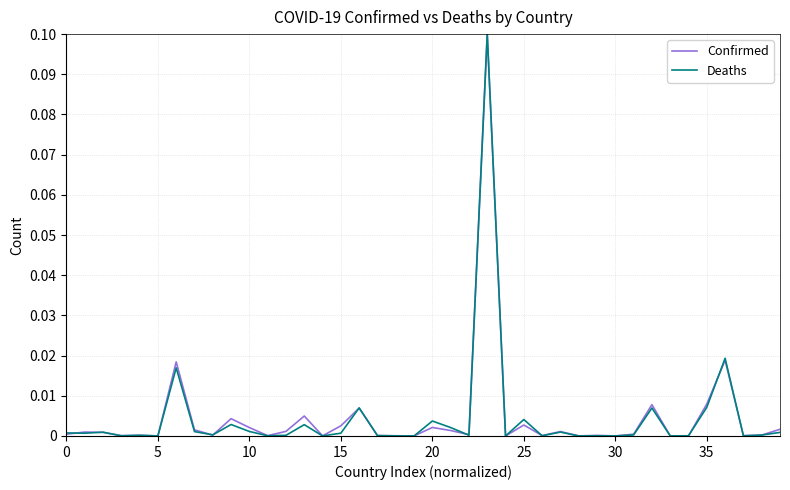

Count the number of data series in this chart.

2